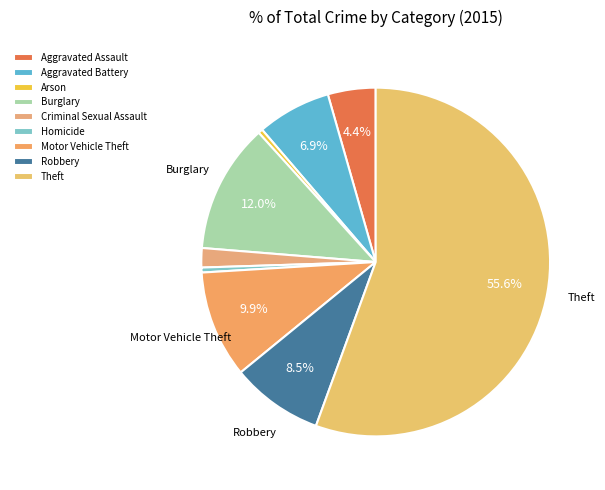

True or false: Arson accounts for 0% of the total.

True